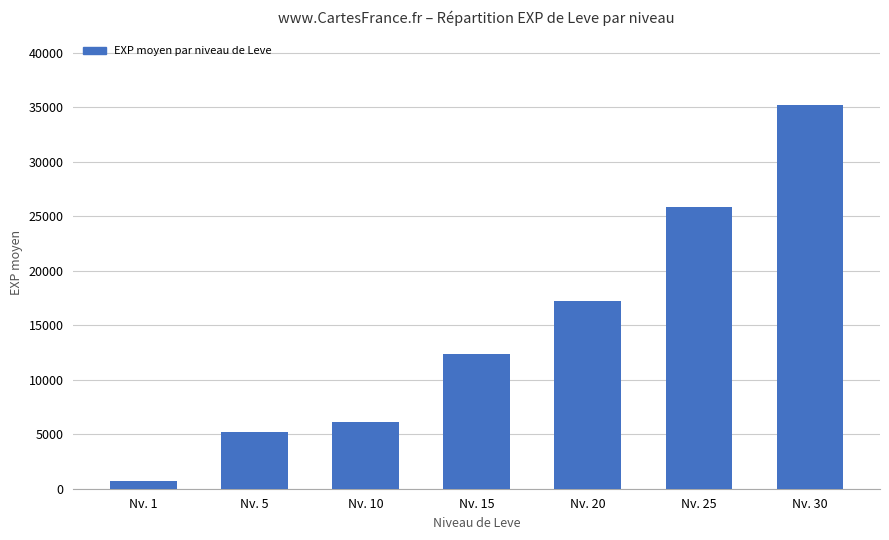

What is the change in value from Nv. 10 to Nv. 25?

+19723